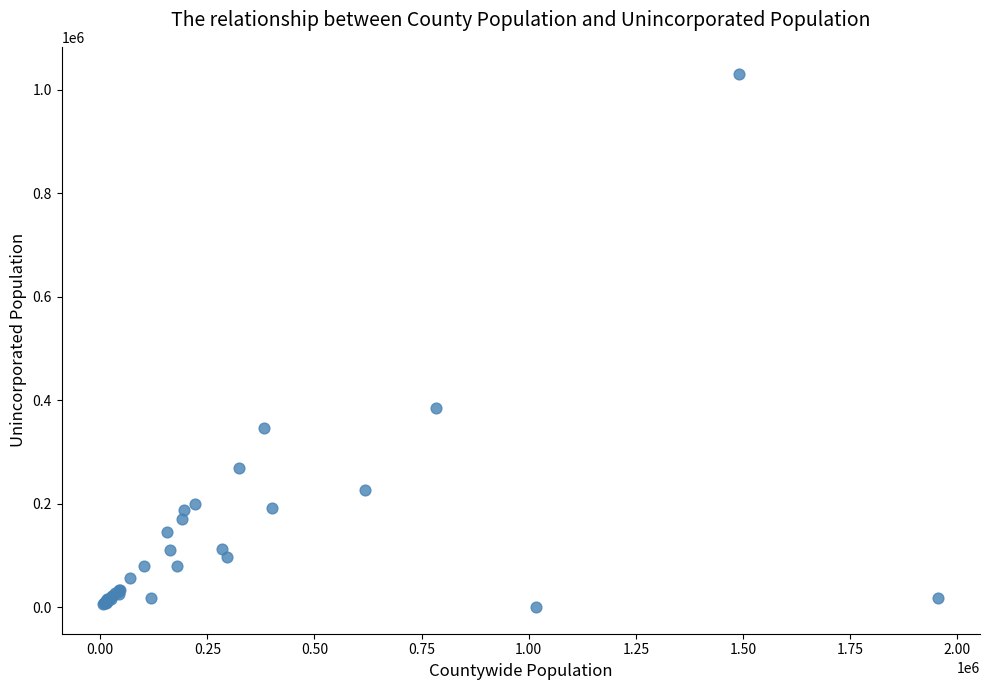

What Y value in the scatter plot is closest to 515693?

385495